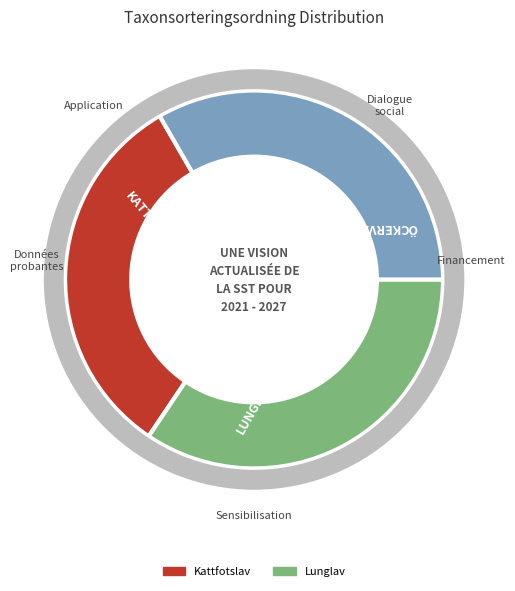

Which slice is the largest?

Lunglav